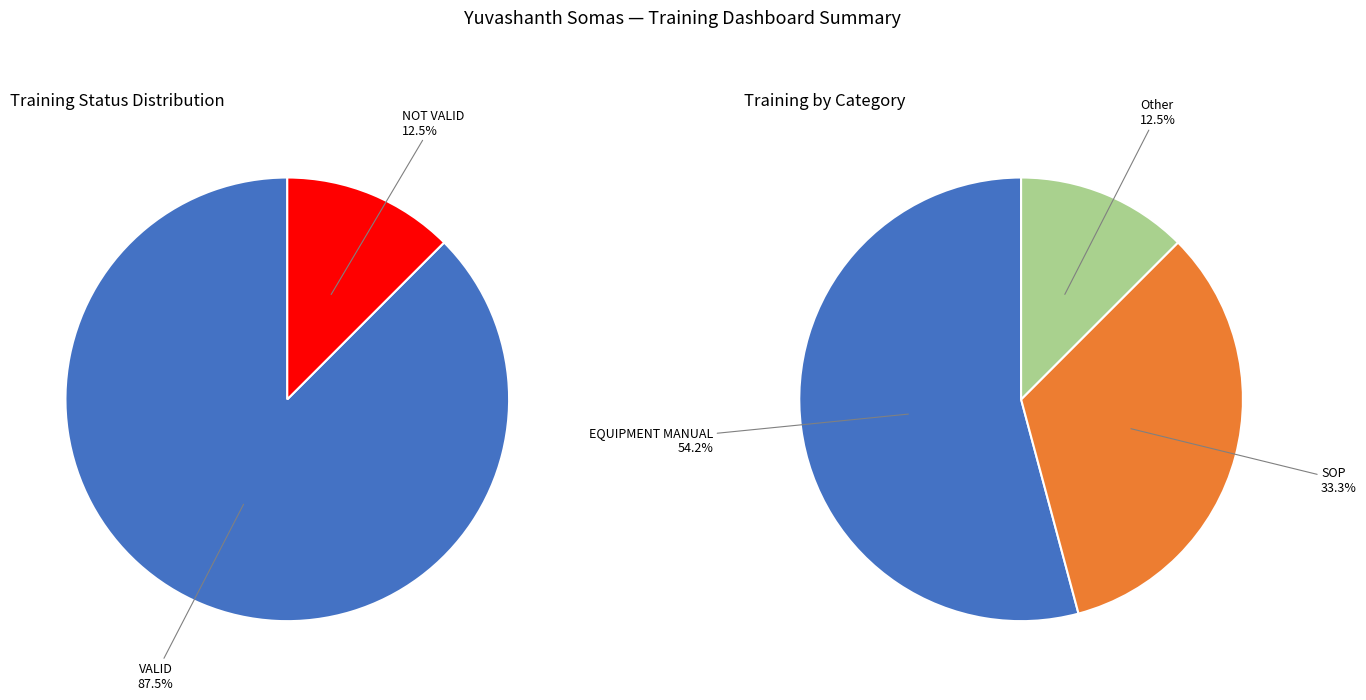

To the nearest percent, what percentage of the pie is NOT VALID?

12%